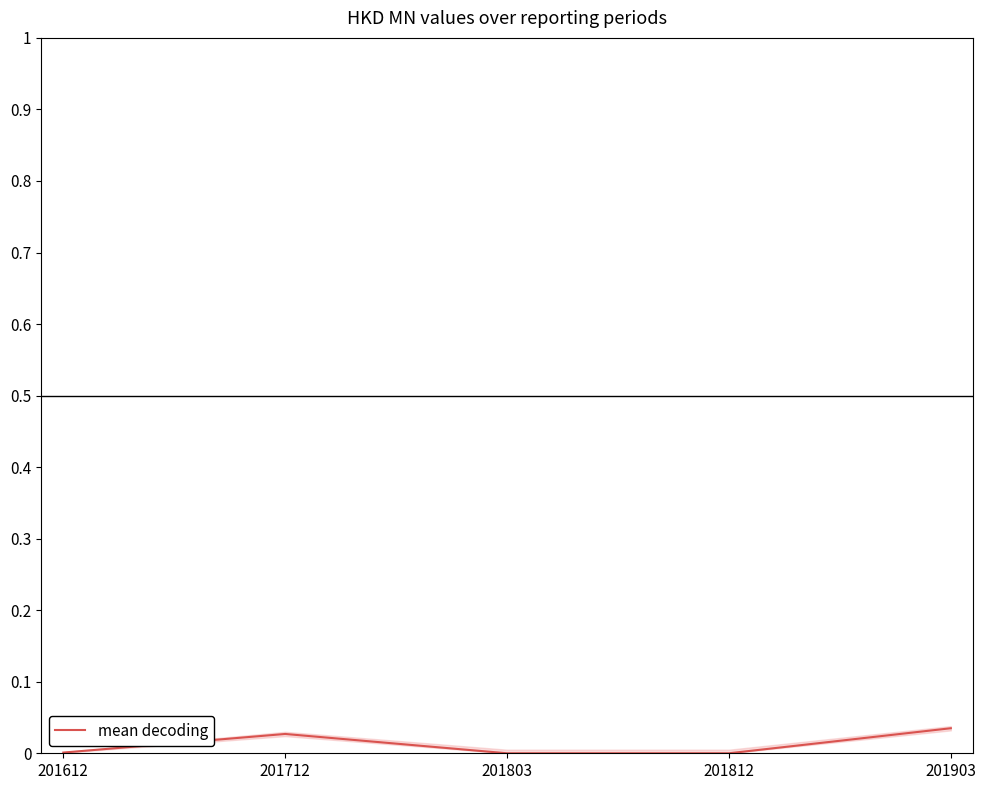

How many lines are shown in the chart?

1